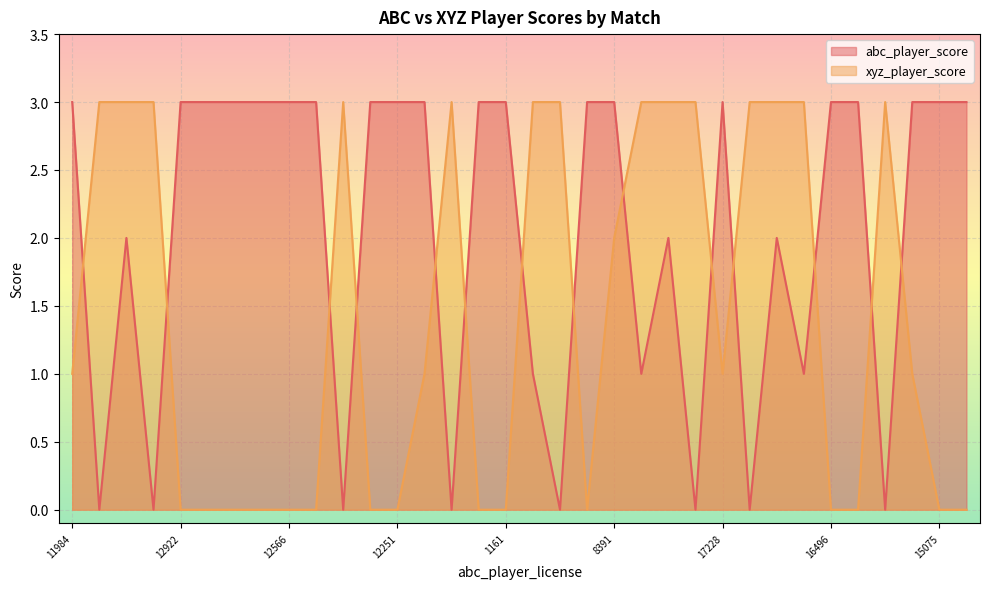

What is the greatest value displayed?

3